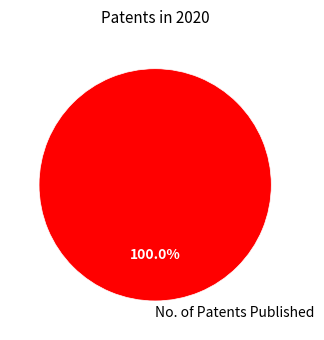

Does No. of Patents Published account for over 50% of the chart?

Yes